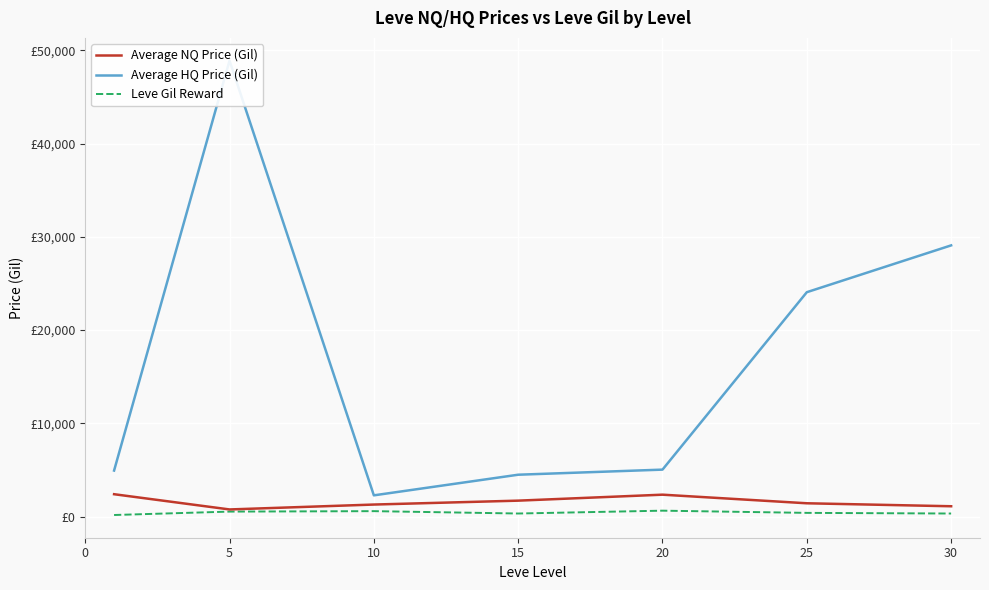

What is the total value across all series at 10?

4132.0